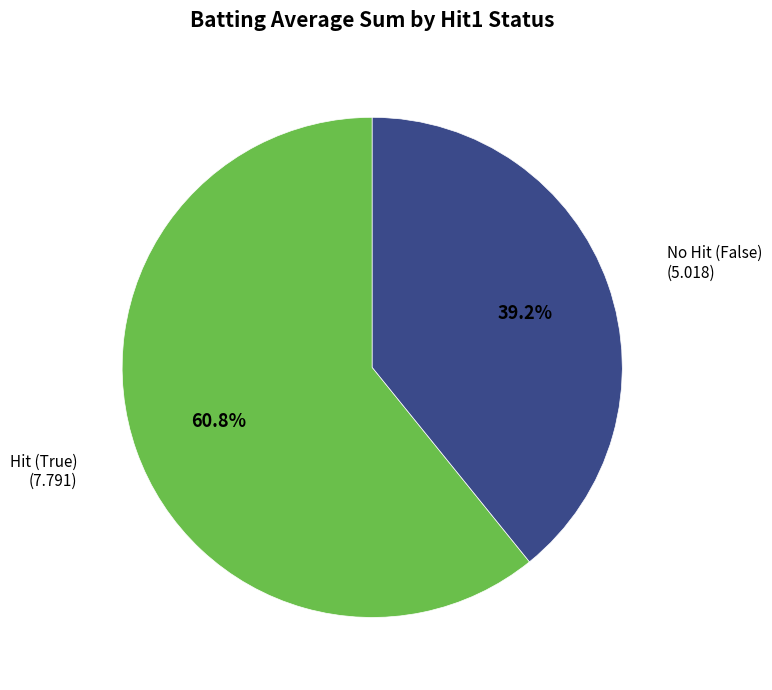

What portion of the pie excludes Hit (True)?

39.2%